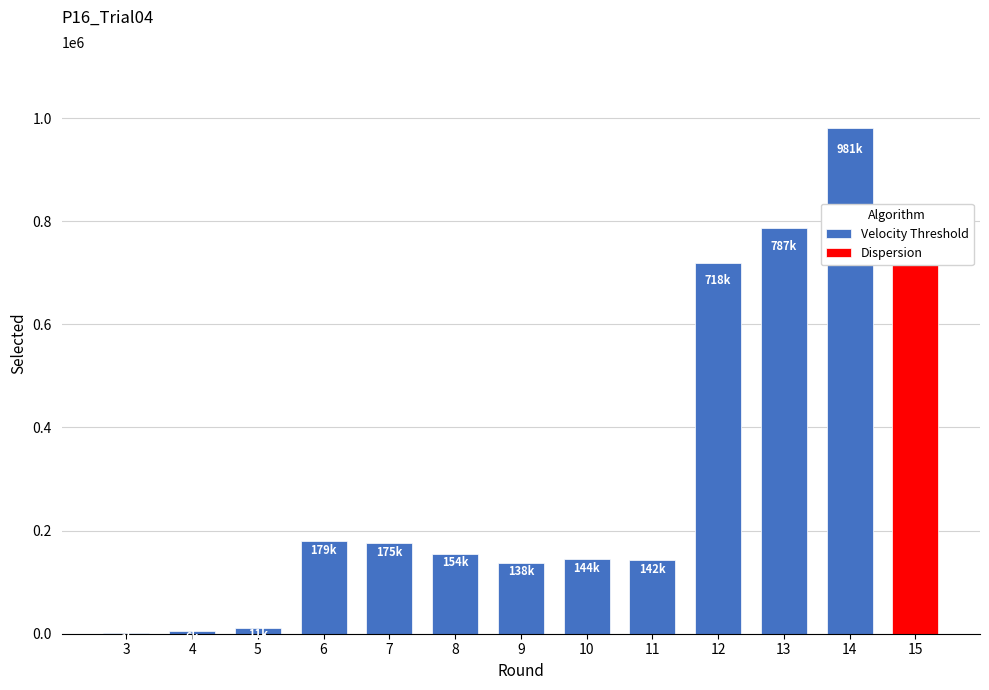

How many data points are less than 154735?

6